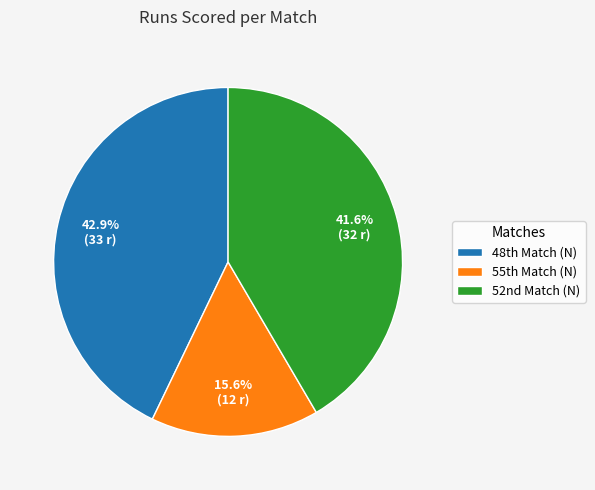

Which category has the smallest portion of the pie?

55th Match (N)